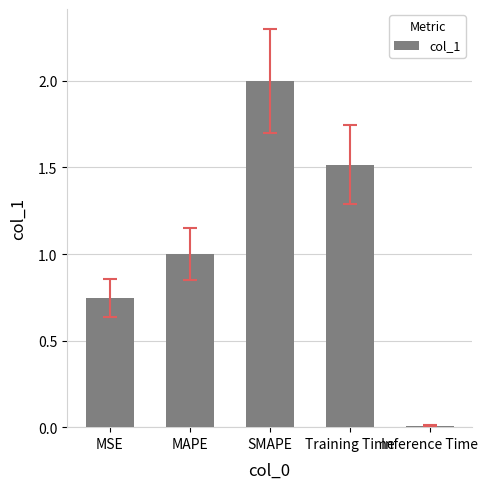

What is the label of the 2nd bar from the left?

MAPE